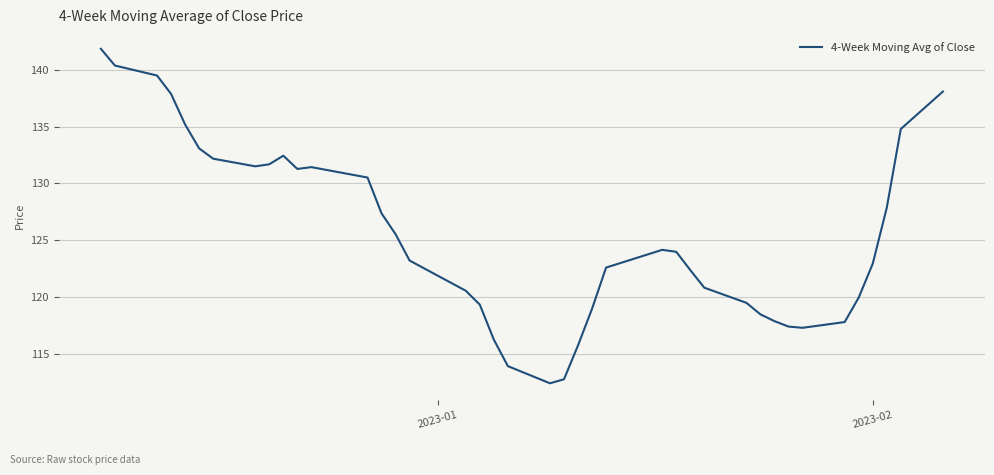

What is the difference between the second highest and second lowest values?

27.6